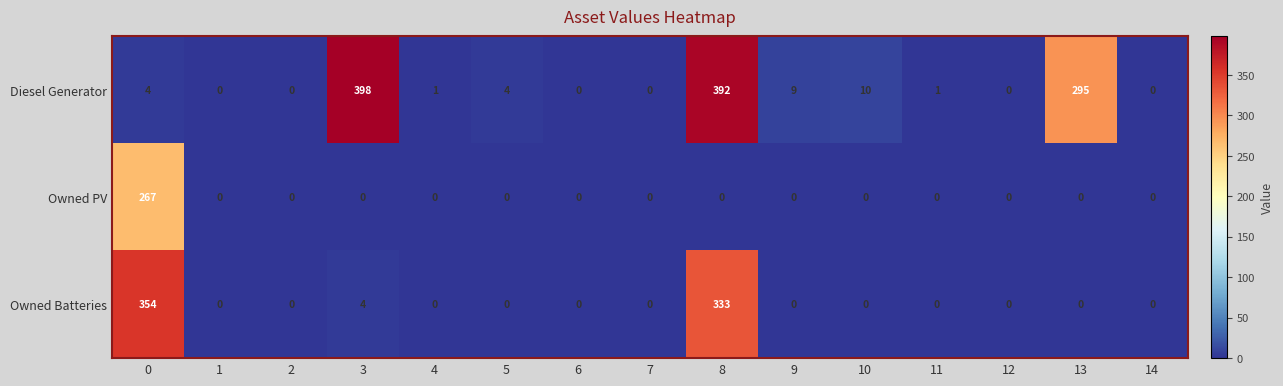

Rank the series by their maximum value, from highest to lowest.

Diesel Generator, Owned Batteries, Owned PV